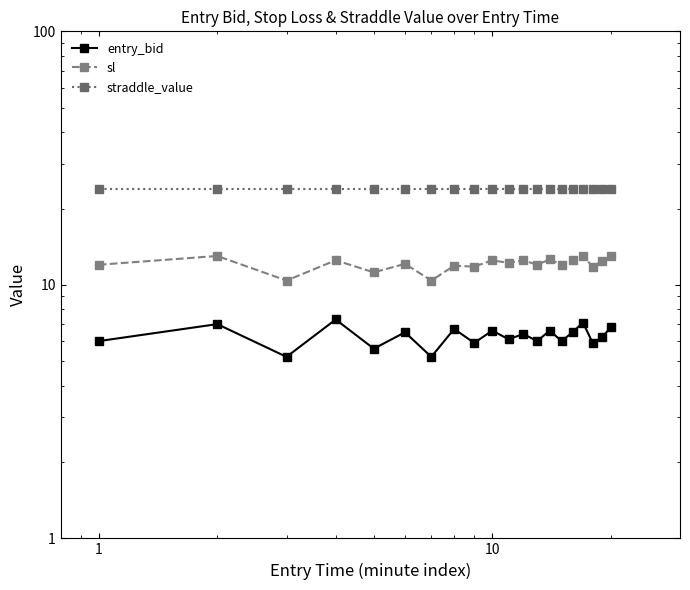

Is the value of straddle_value at 6 greater than the value of sl at 6?

Yes